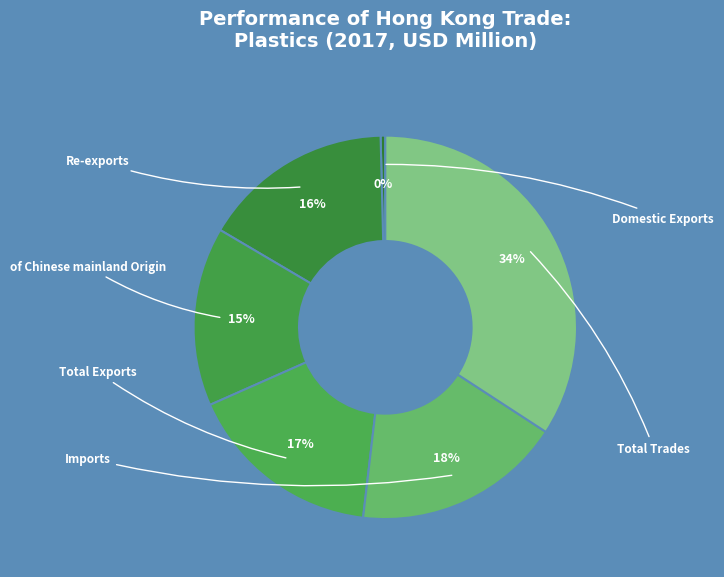

Count the number of slices in the pie.

6